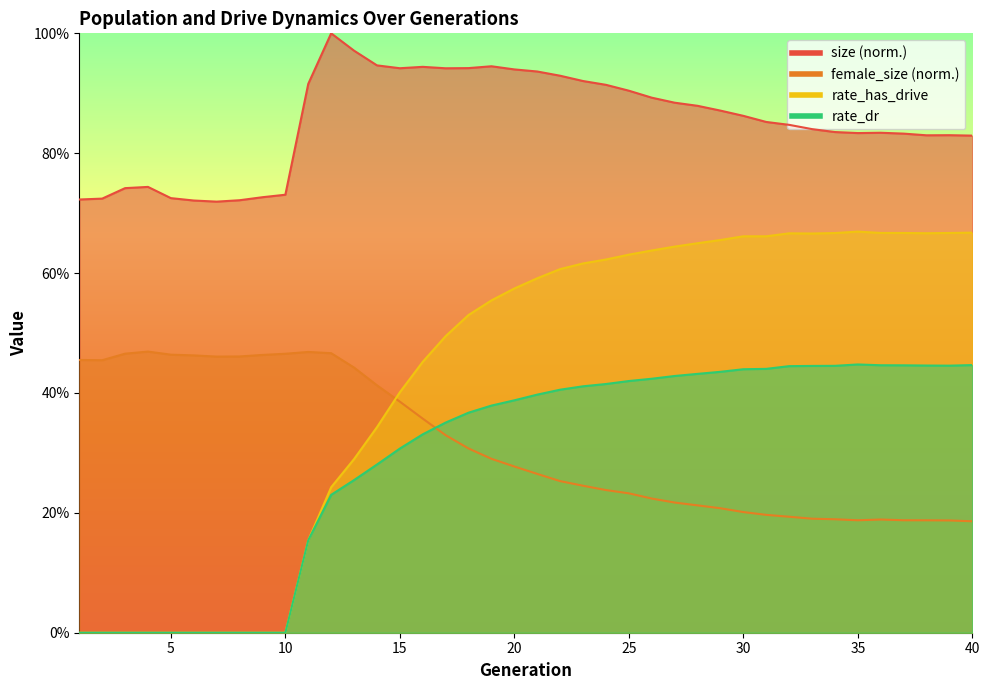

After their last crossing, which series has the higher values: female_size or rate_has_drive?

rate_has_drive